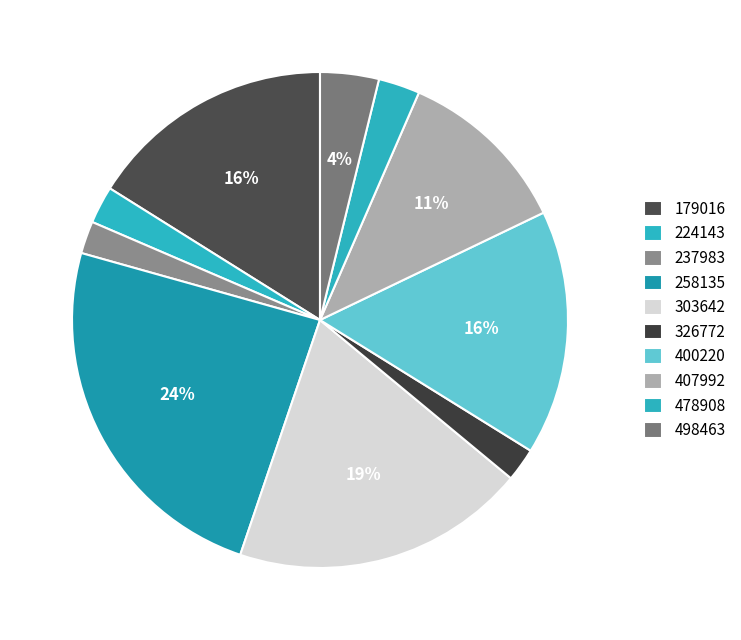

To the nearest percent, what is the average slice percentage?

10%